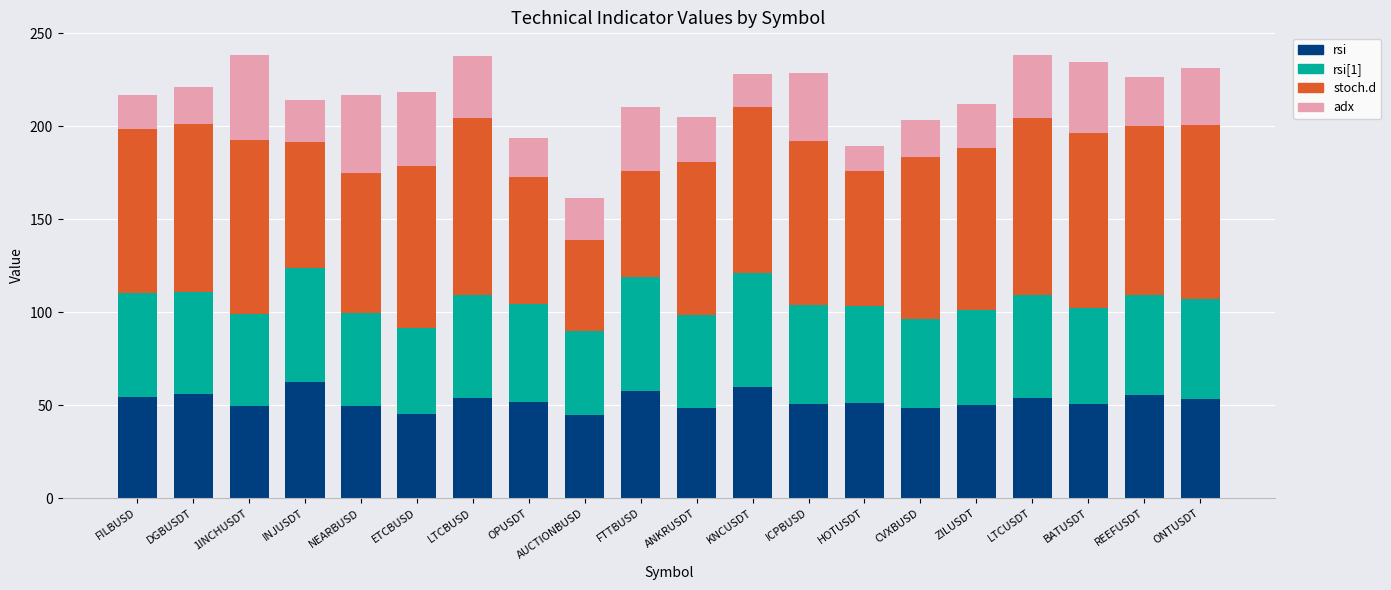

What is the minimum value for rsi?

44.9